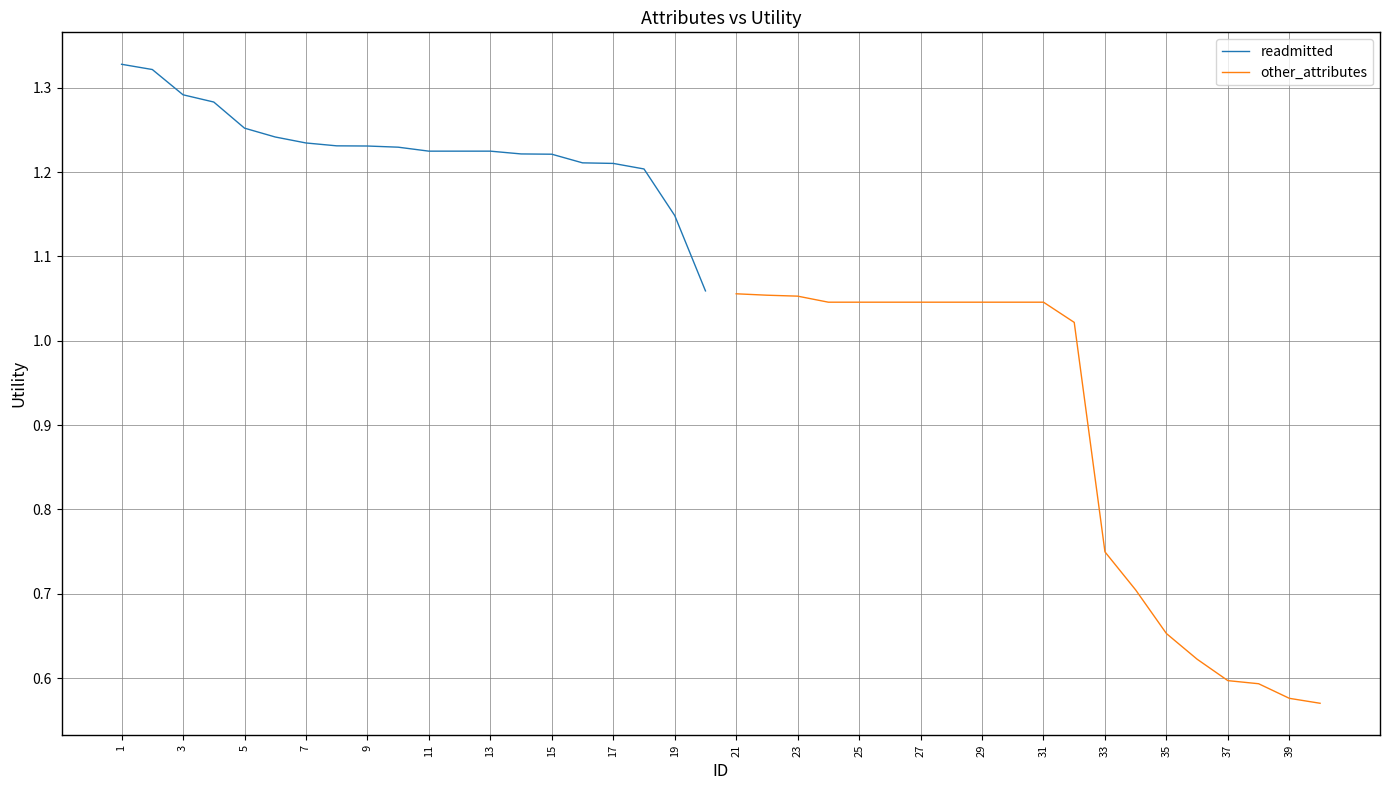

The value of readmitted at 7 is 1.8. True or false?

False